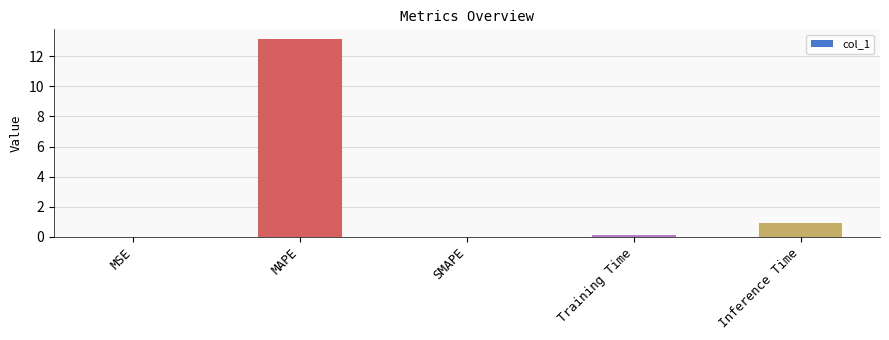

What is the sum of all values?

14.2